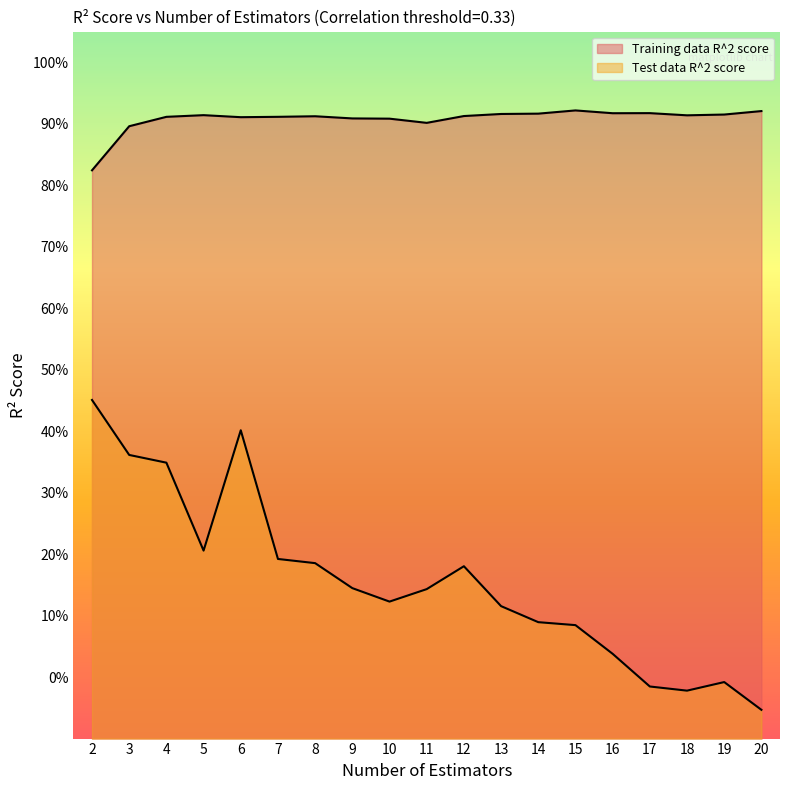

Where is the first local minimum for Training data R^2 score?

6